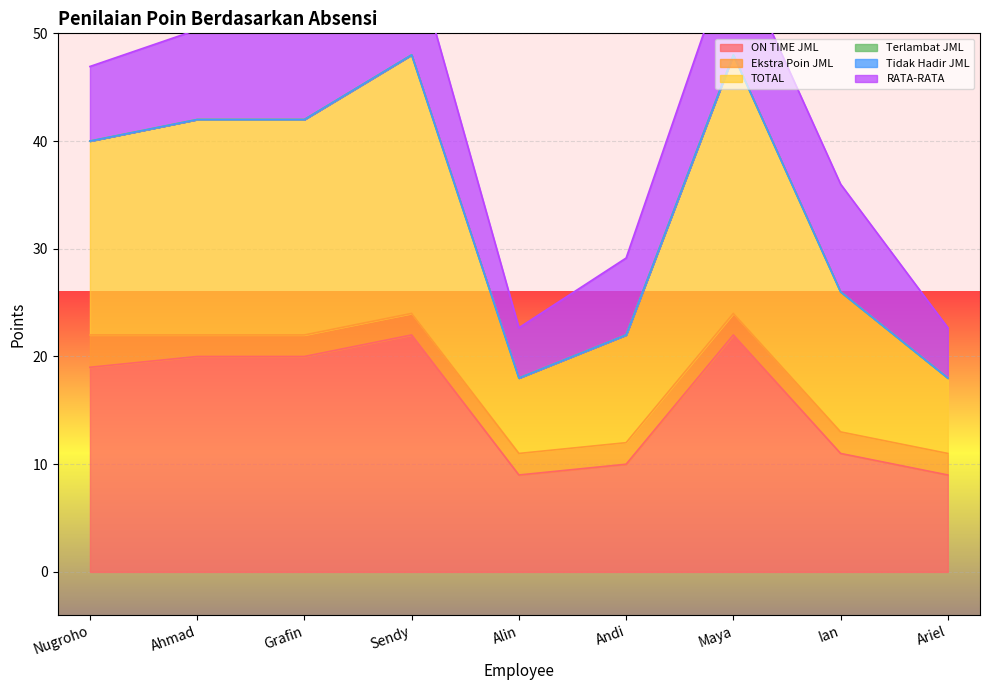

Where is TOTAL nearest to the value 15?

Ian